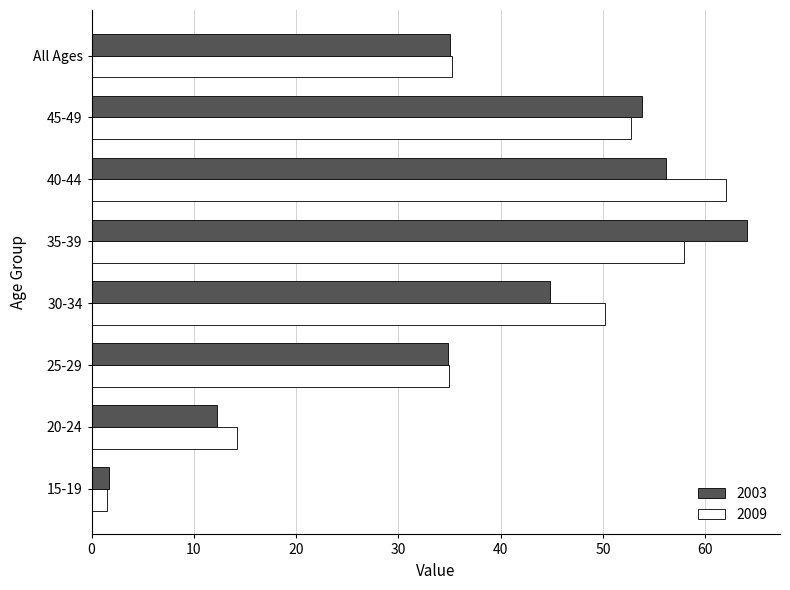

What is the difference between the 2009 values at 30-34 and 15-19?

48.7